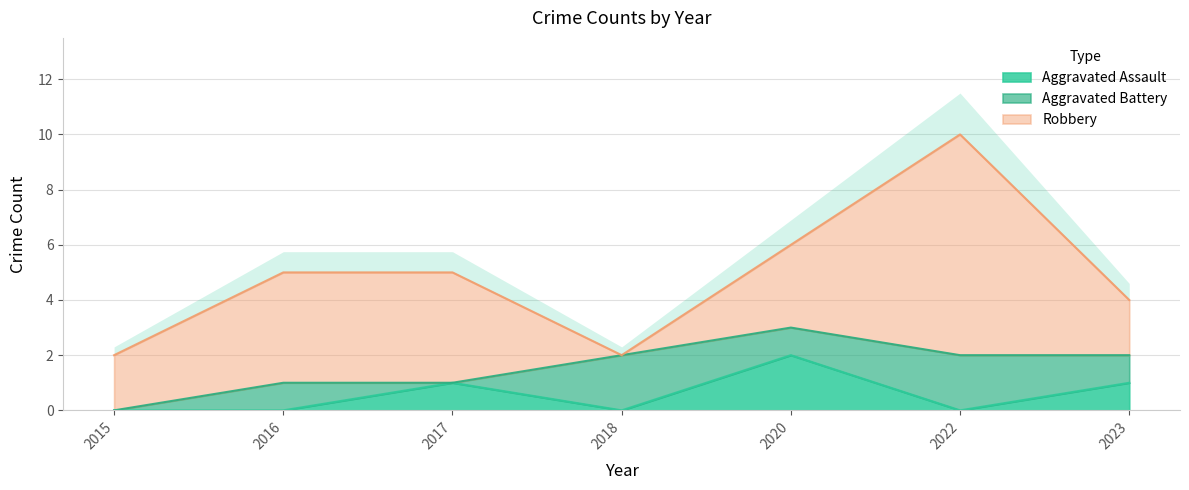

How many interior local peaks does the Aggravated Assault series have?

2